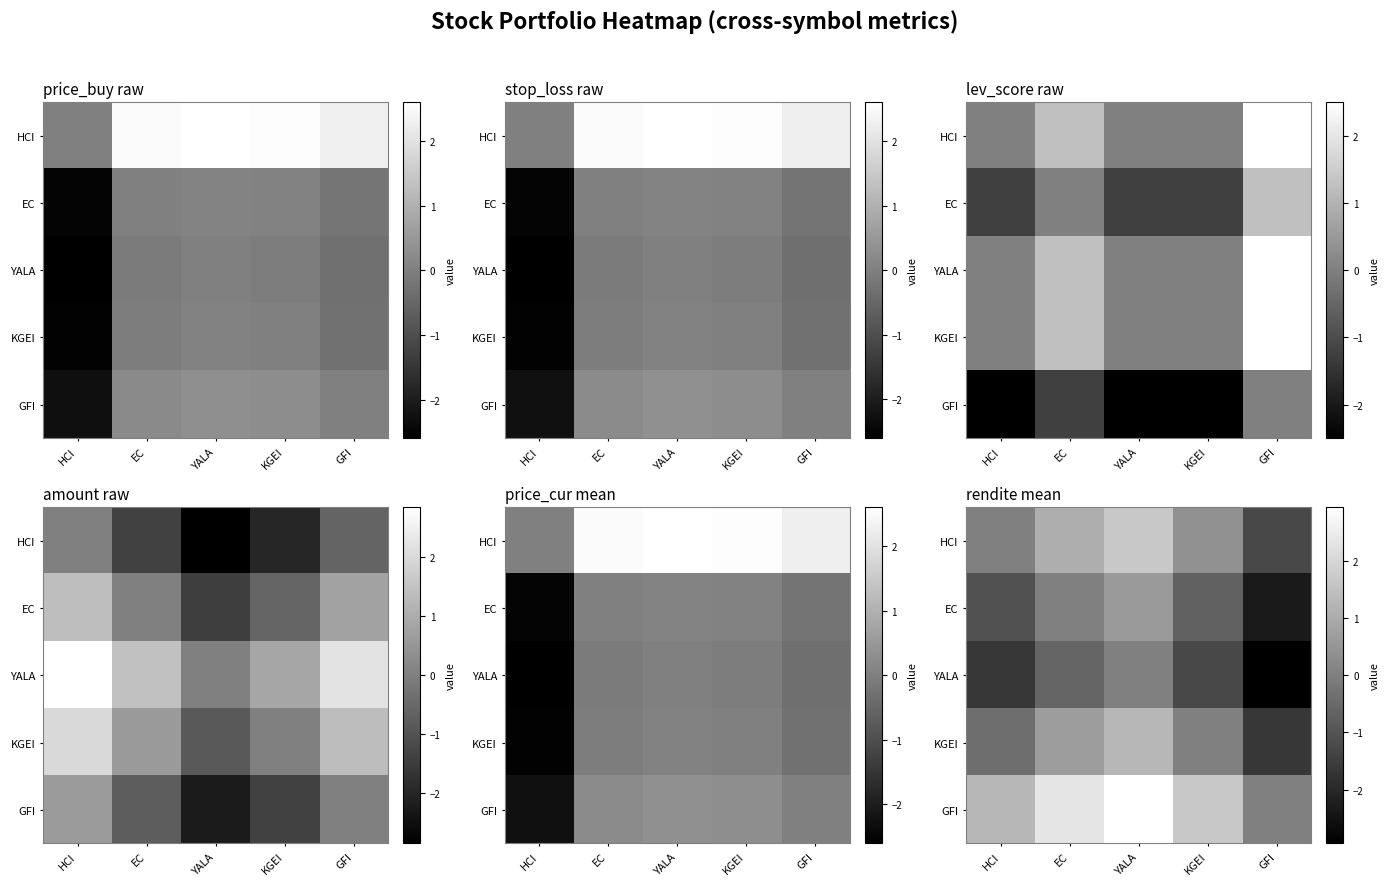

How many values in YALA are below zero?

4